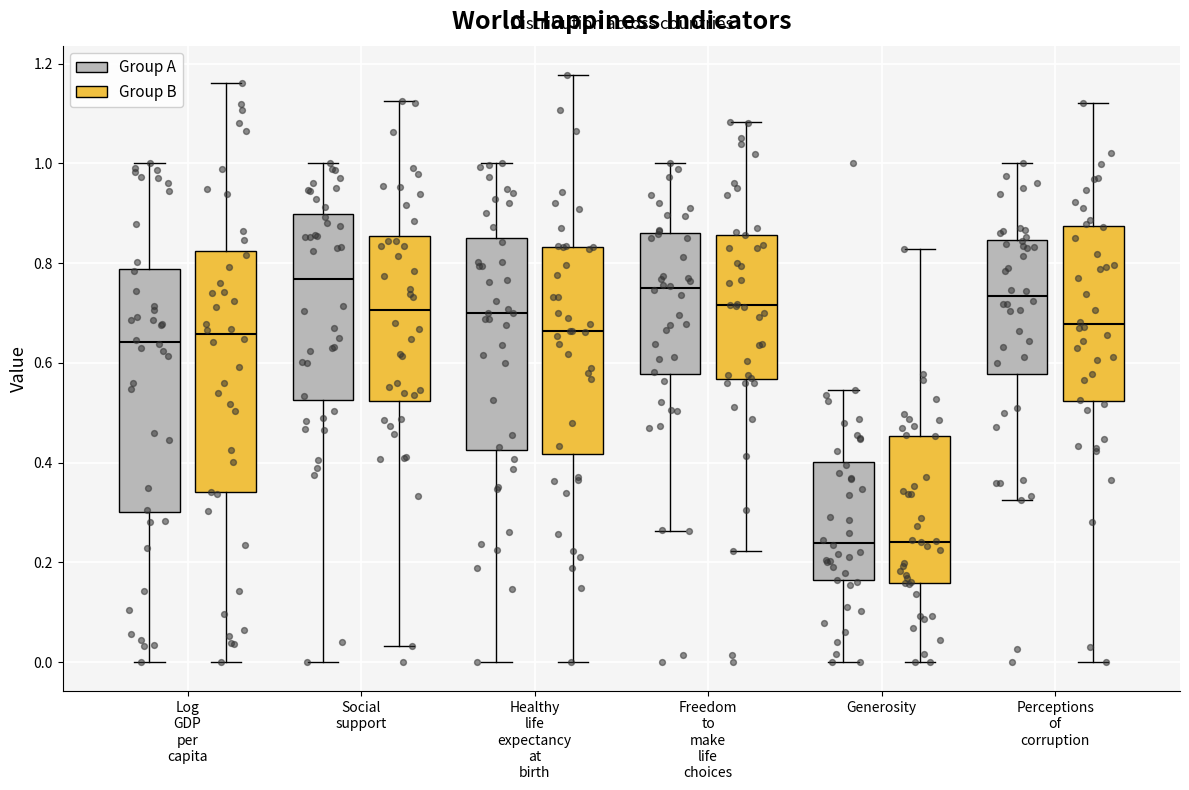

Where does the lower whisker of the box for Log GDP per capita (Group A) end on the y-axis? The values are not printed on the chart, so give them approximately, as read against the axis.

0.00